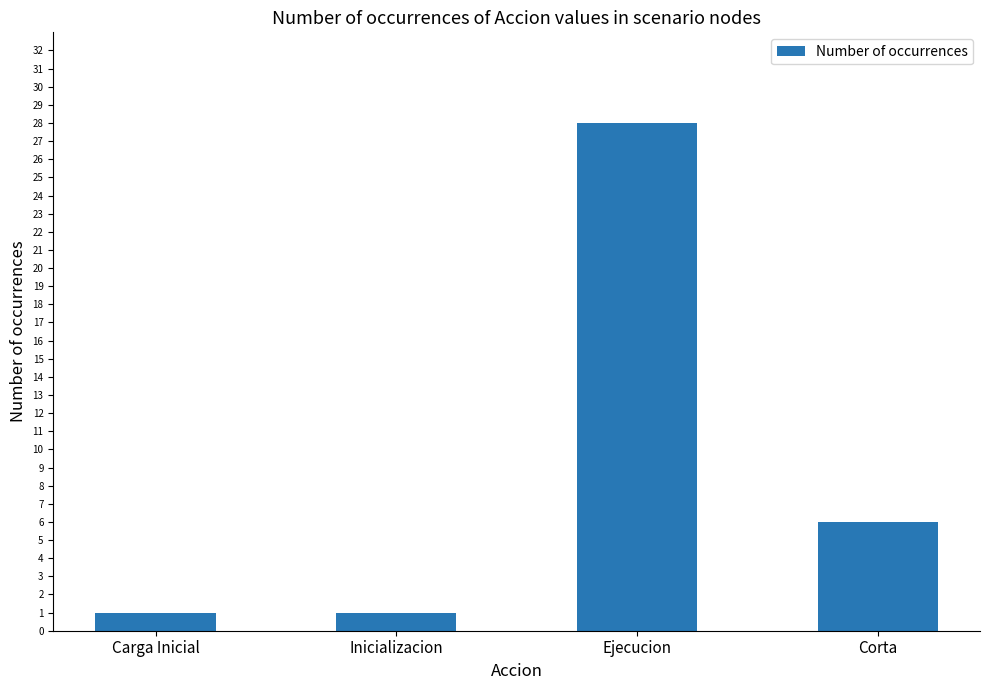

What is the minimum value shown in the chart?

1